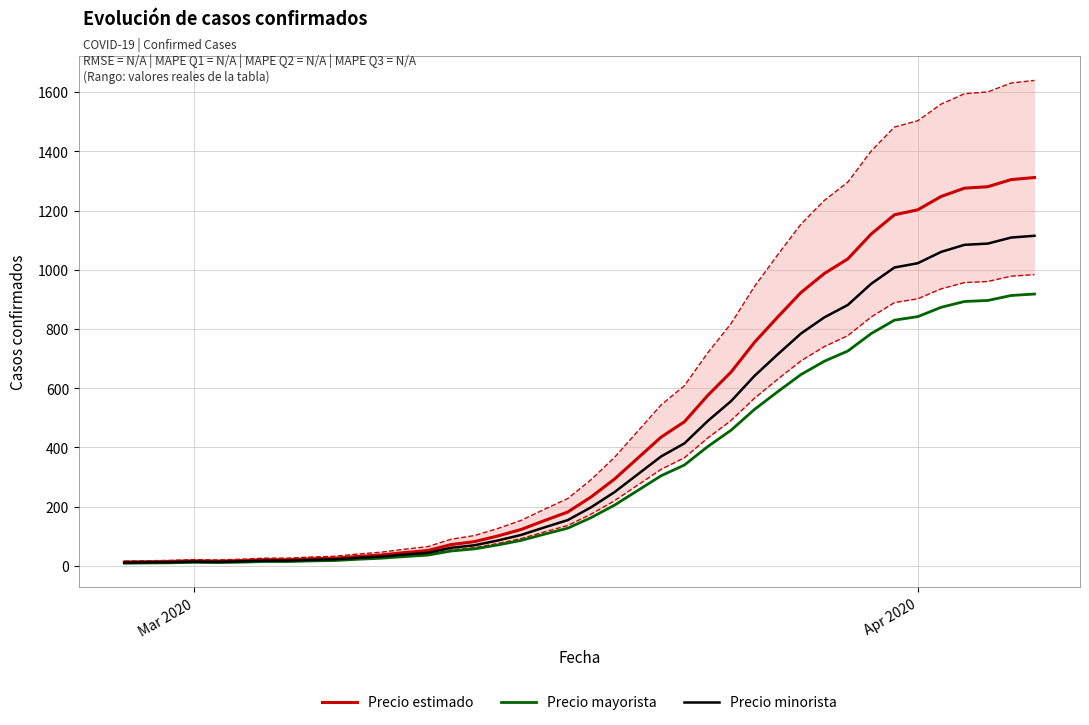

True or false: Precio mayorista has more than 1 points higher than both neighbors.

False